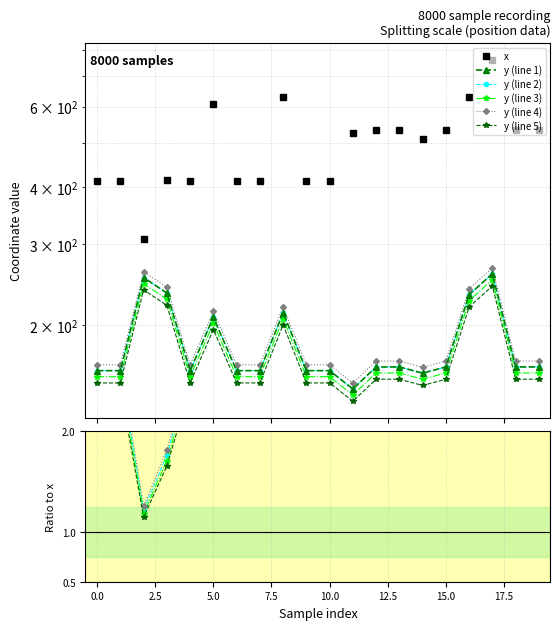

Rank the series by their average value, from highest to lowest.

x, y